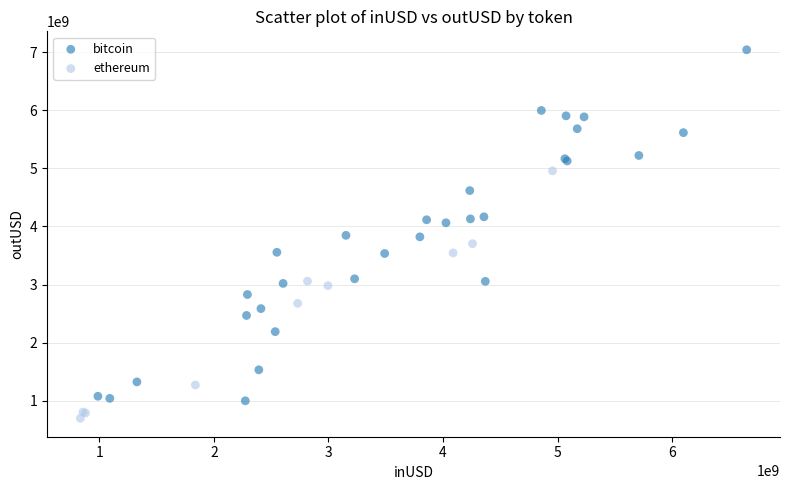

Which series contains the highest Y value?

bitcoin